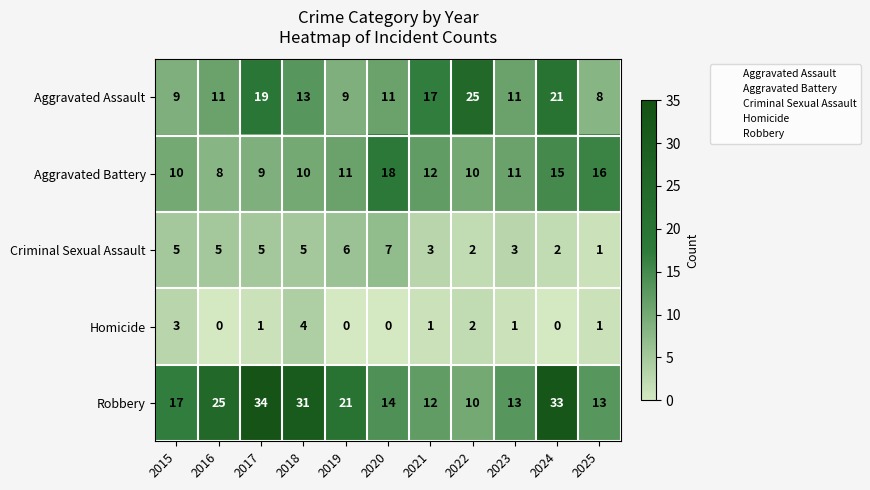

What is the sum of all Robbery values?

223